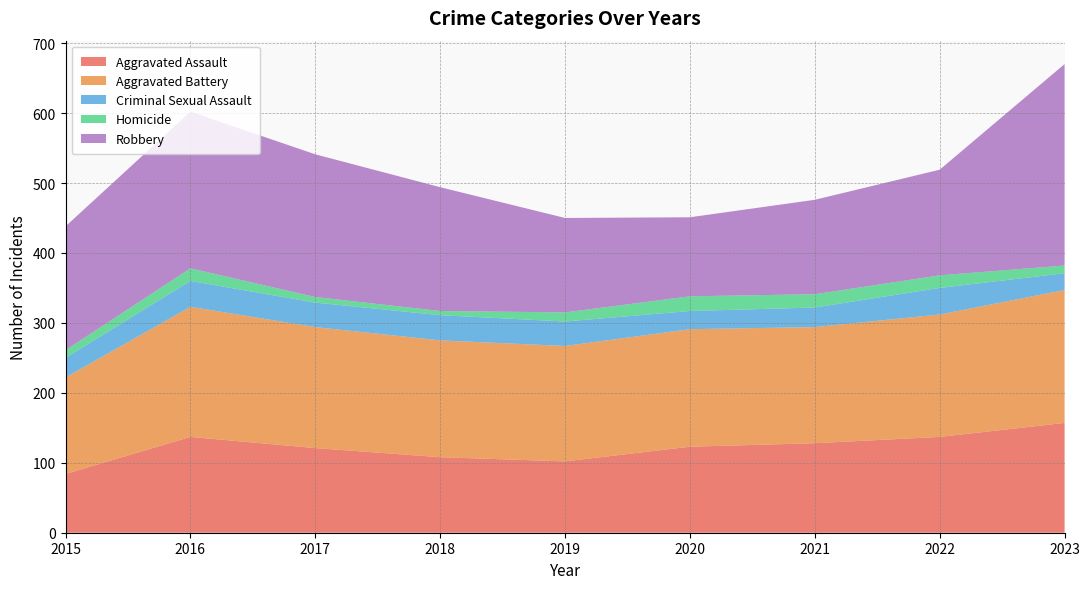

Reading right to left, what are all the values shown in this chart?

Aggravated Assault: 157	137	128	123	102	108	121	137	84
Aggravated Battery: 190	175	166	168	165	167	173	186	138
Criminal Sexual Assault: 24	38	28	26	35	36	35	37	28
Homicide: 11	18	19	21	13	6	8	18	11
Robbery: 288	151	135	113	135	177	204	224	177